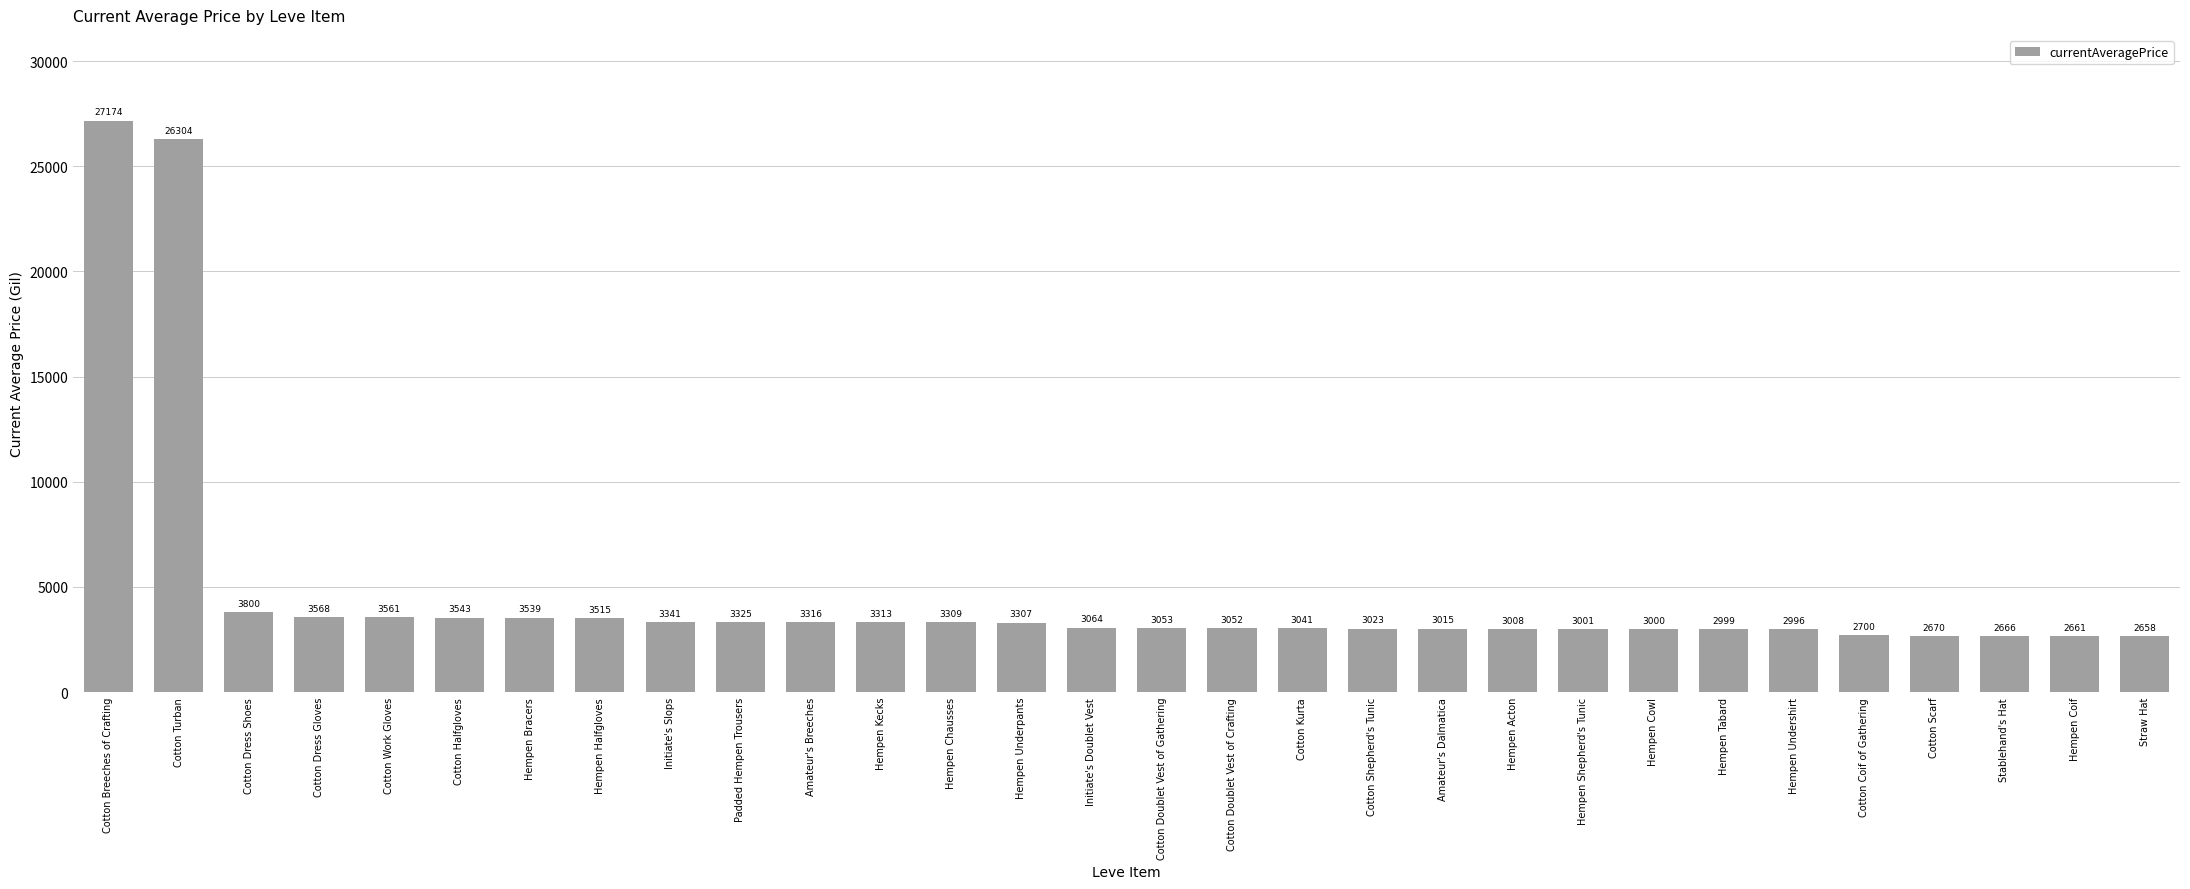

Is it true that the value at Stablehand's Hat is 2666?

True